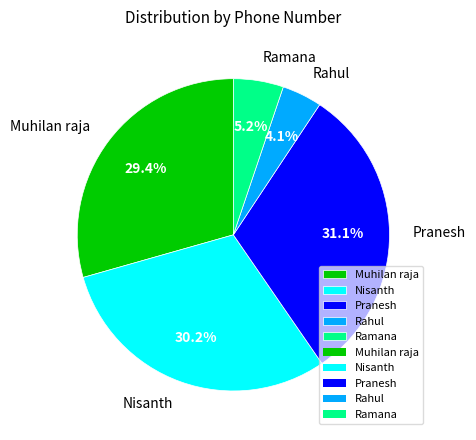

What is the ratio of the value at Nisanth to the value at Muhilan raja?

1.0